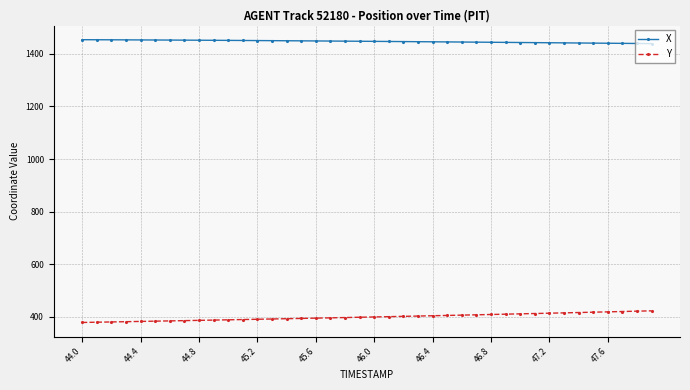

True or false: X and Y cross at least once.

False